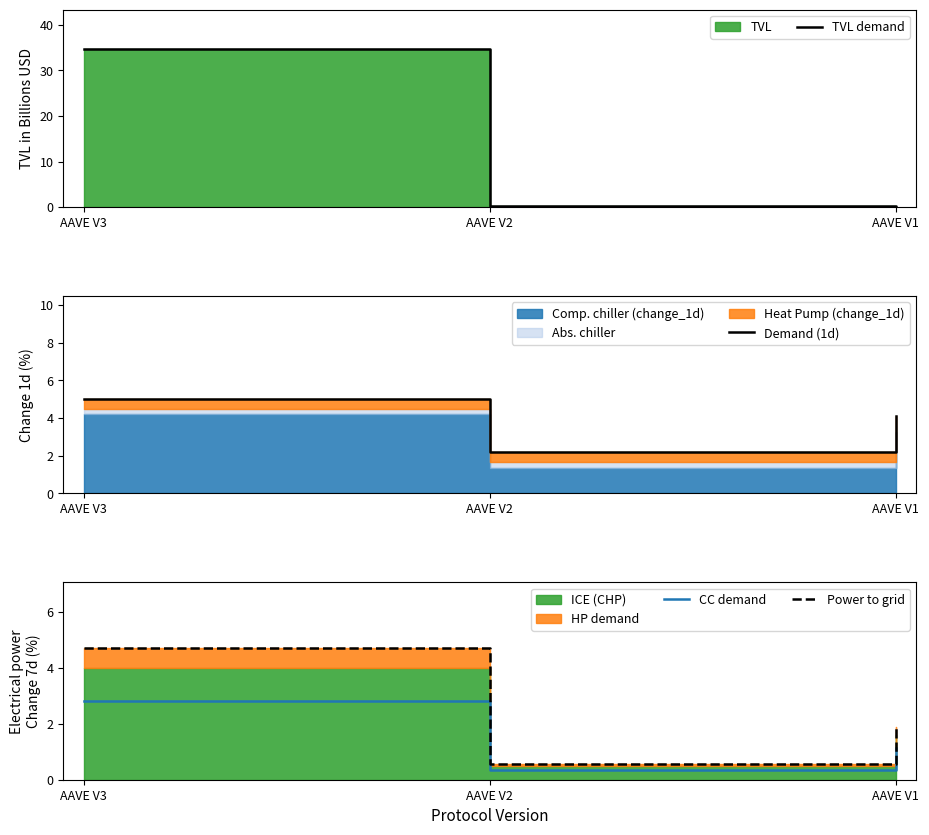

What is the sum of all Demand (1d) values?

11.2